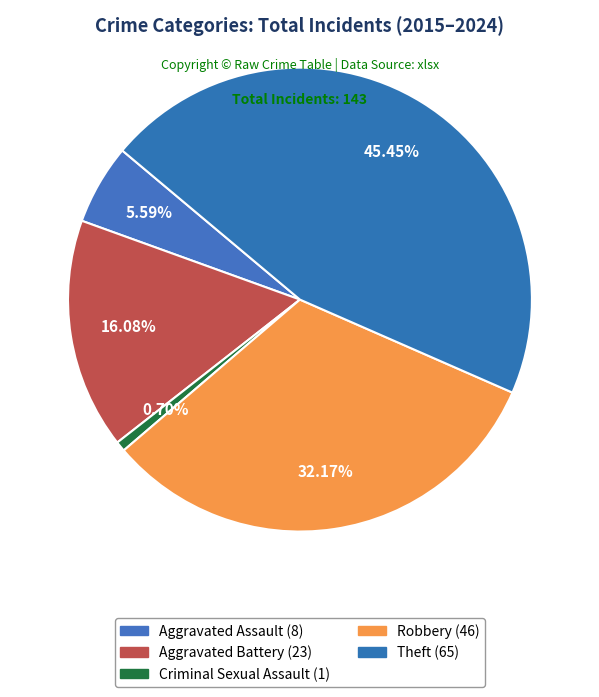

How much of the chart is everything except Criminal Sexual Assault?

99.3%